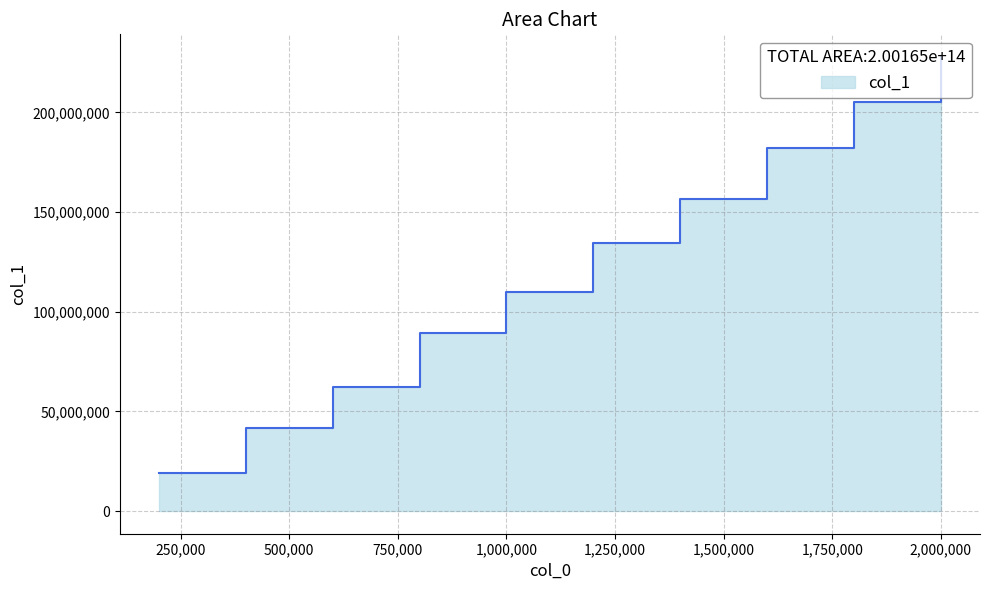

Between 600000 and 1600000, which is larger?

1600000